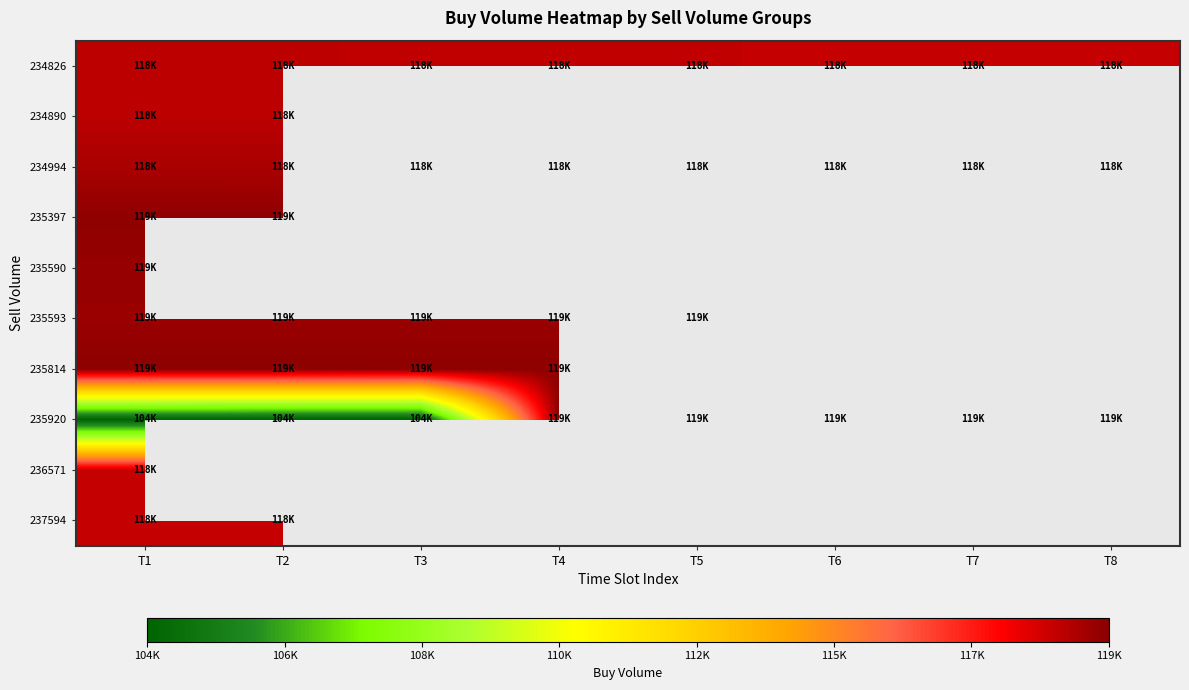

Count the number of categories in the chart.

8